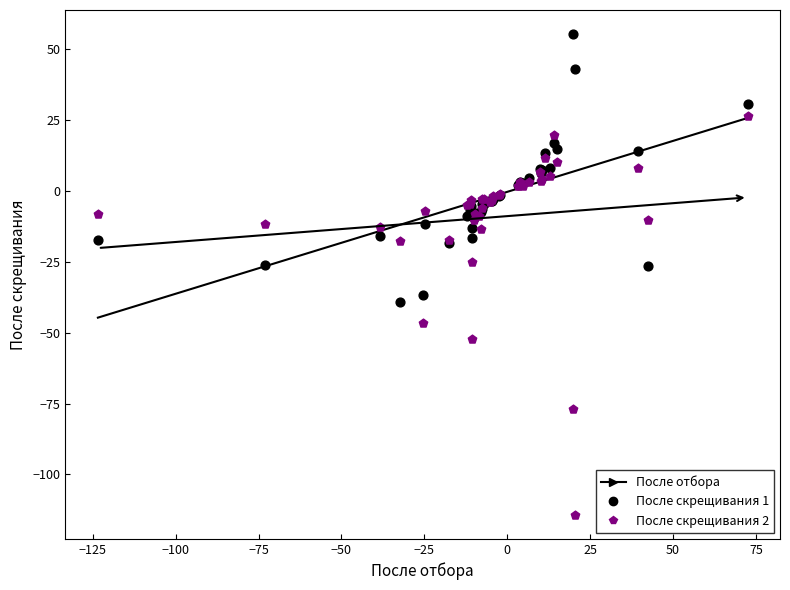

Which series reaches the minimum Y coordinate?

После скрещивания 2